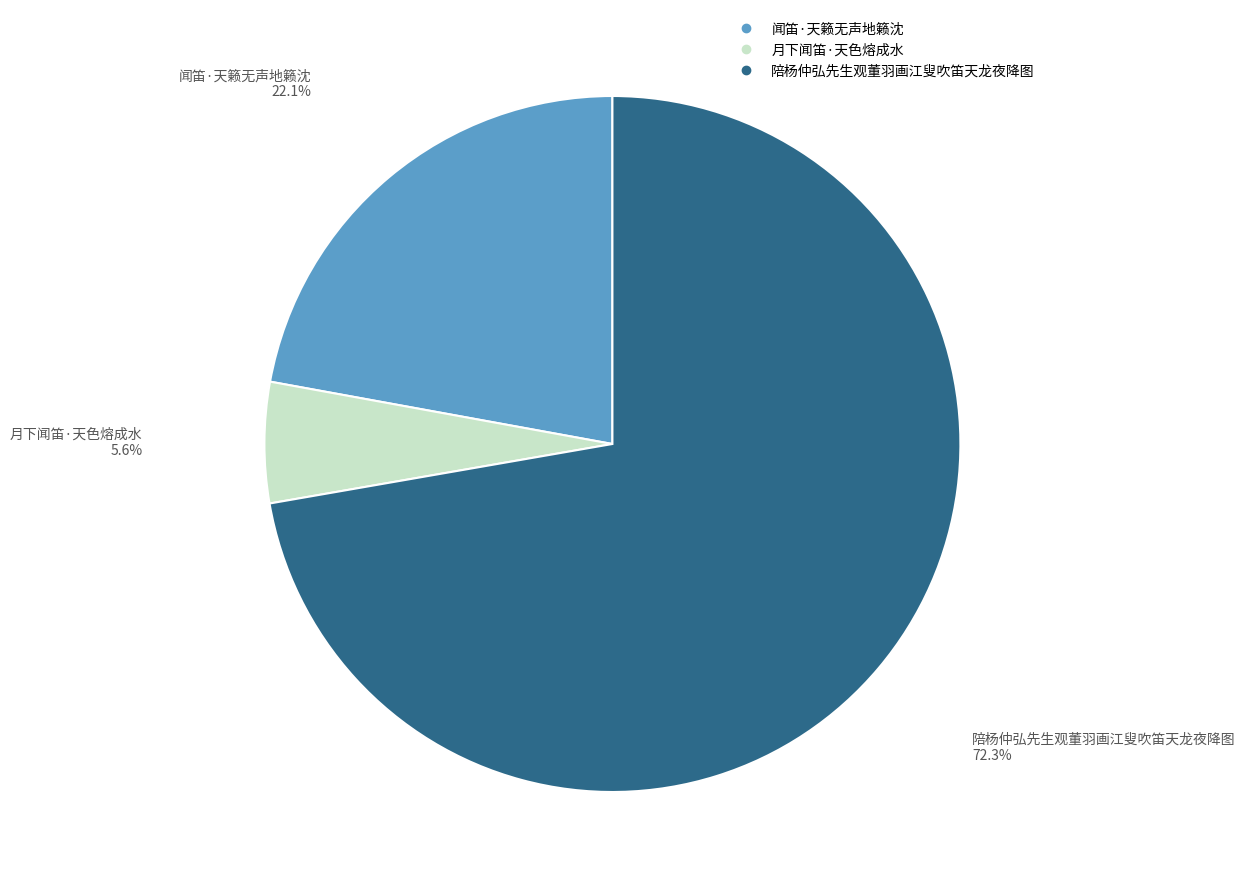

Which category has the smallest portion of the pie?

月下闻笛·天色熔成水